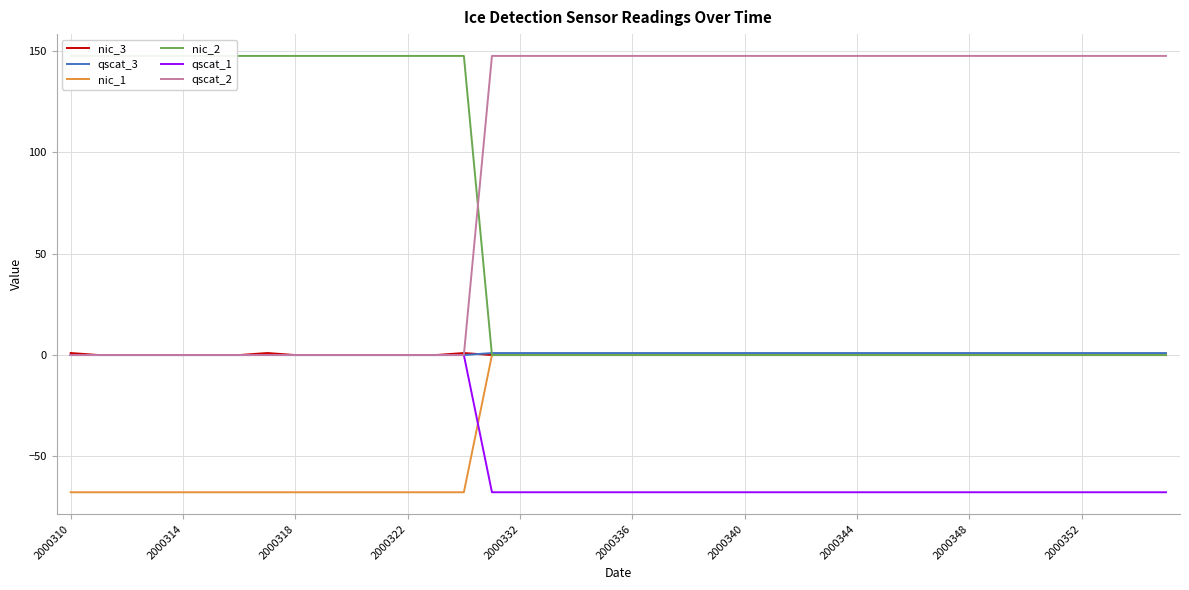

Is it true that qscat_3 equals 1.0 at 2000336?

True